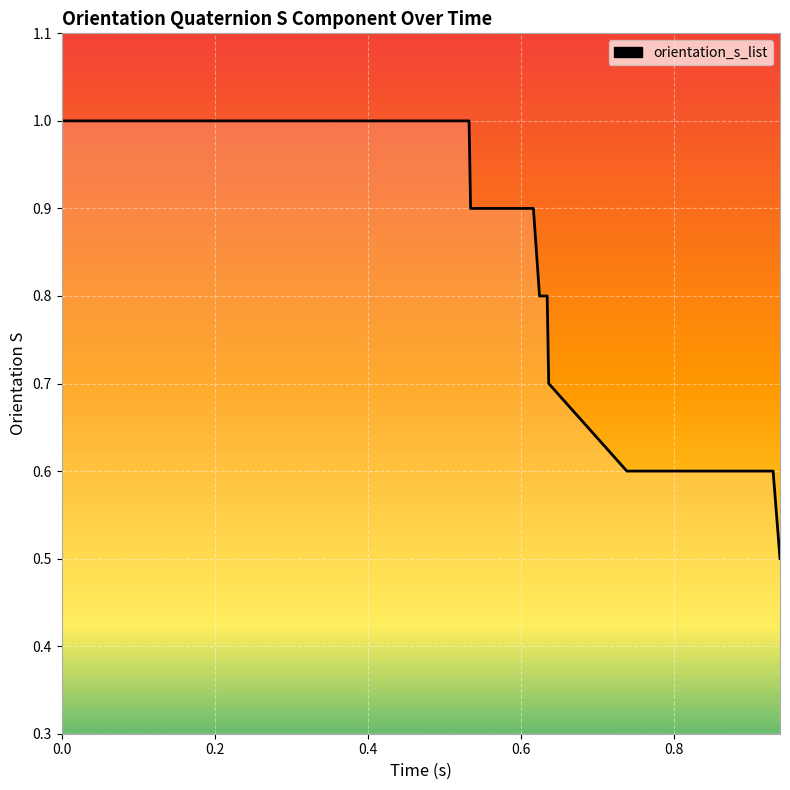

What is the greatest value displayed?

1.0